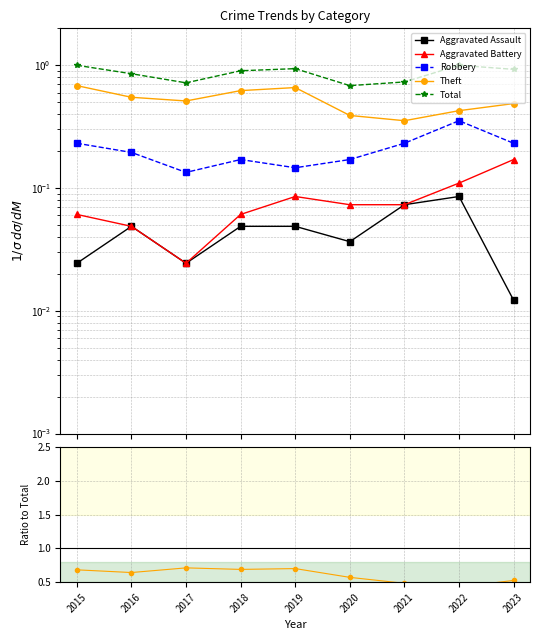

At how many categories does at least one series exceed 0?

9